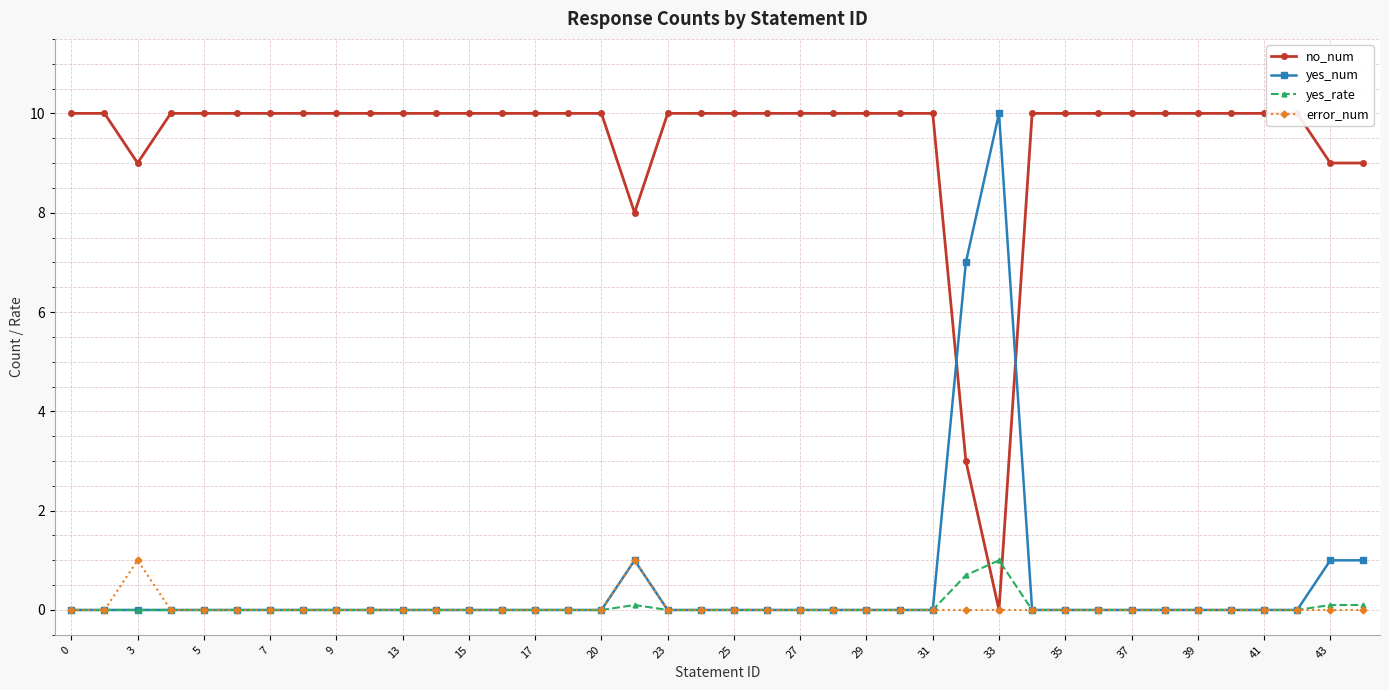

Reading right to left, list all the values displayed in this chart.

no_num: 9.0	9.0	10.0	10.0	10.0	10.0	10.0	10.0	10.0	10.0	10.0	0.0	3.0	10.0	10.0	10.0	10.0	10.0	10.0	10.0	10.0	10.0	8.0	10.0	10.0	10.0	10.0	10.0	10.0	10.0	10.0	10.0	10.0	10.0	10.0	10.0	10.0	9.0	10.0	10.0
yes_num: 1.0	1.0	0.0	0.0	0.0	0.0	0.0	0.0	0.0	0.0	0.0	10.0	7.0	0.0	0.0	0.0	0.0	0.0	0.0	0.0	0.0	0.0	1.0	0.0	0.0	0.0	0.0	0.0	0.0	0.0	0.0	0.0	0.0	0.0	0.0	0.0	0.0	0.0	0.0	0.0
yes_rate: 0.1	0.1	0.0	0.0	0.0	0.0	0.0	0.0	0.0	0.0	0.0	1.0	0.7	0.0	0.0	0.0	0.0	0.0	0.0	0.0	0.0	0.0	0.1	0.0	0.0	0.0	0.0	0.0	0.0	0.0	0.0	0.0	0.0	0.0	0.0	0.0	0.0	0.0	0.0	0.0
error_num: 0.0	0.0	0.0	0.0	0.0	0.0	0.0	0.0	0.0	0.0	0.0	0.0	0.0	0.0	0.0	0.0	0.0	0.0	0.0	0.0	0.0	0.0	1.0	0.0	0.0	0.0	0.0	0.0	0.0	0.0	0.0	0.0	0.0	0.0	0.0	0.0	0.0	1.0	0.0	0.0